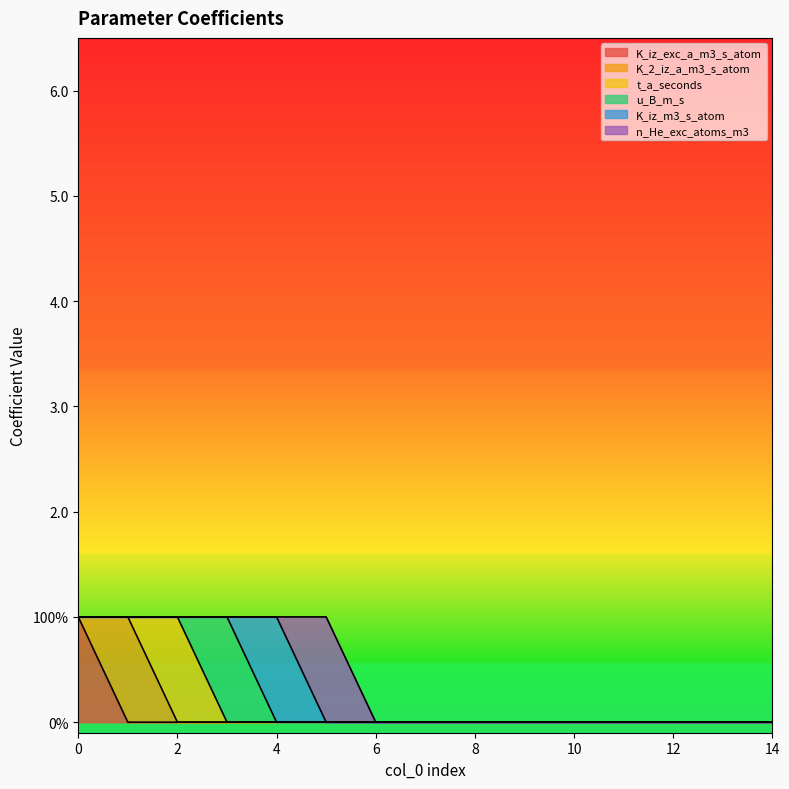

How many K_iz_m3_s_atom values are between 0 and 1?

15